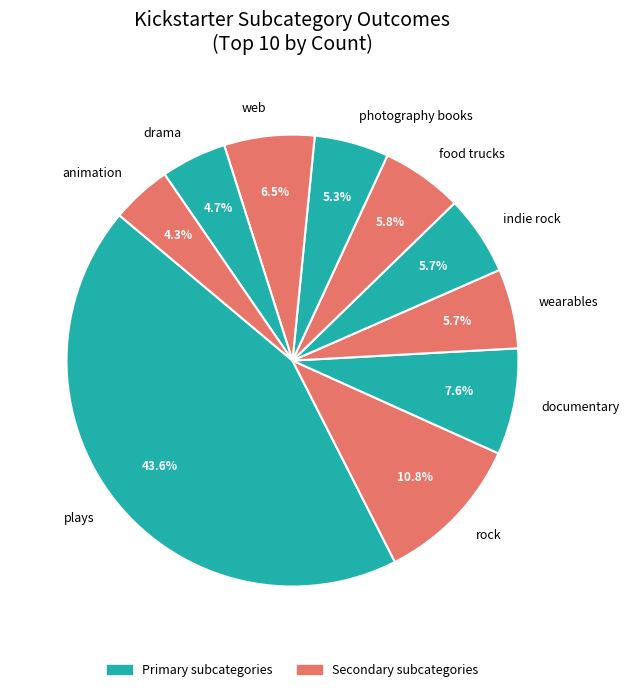

Which slice is the largest?

plays